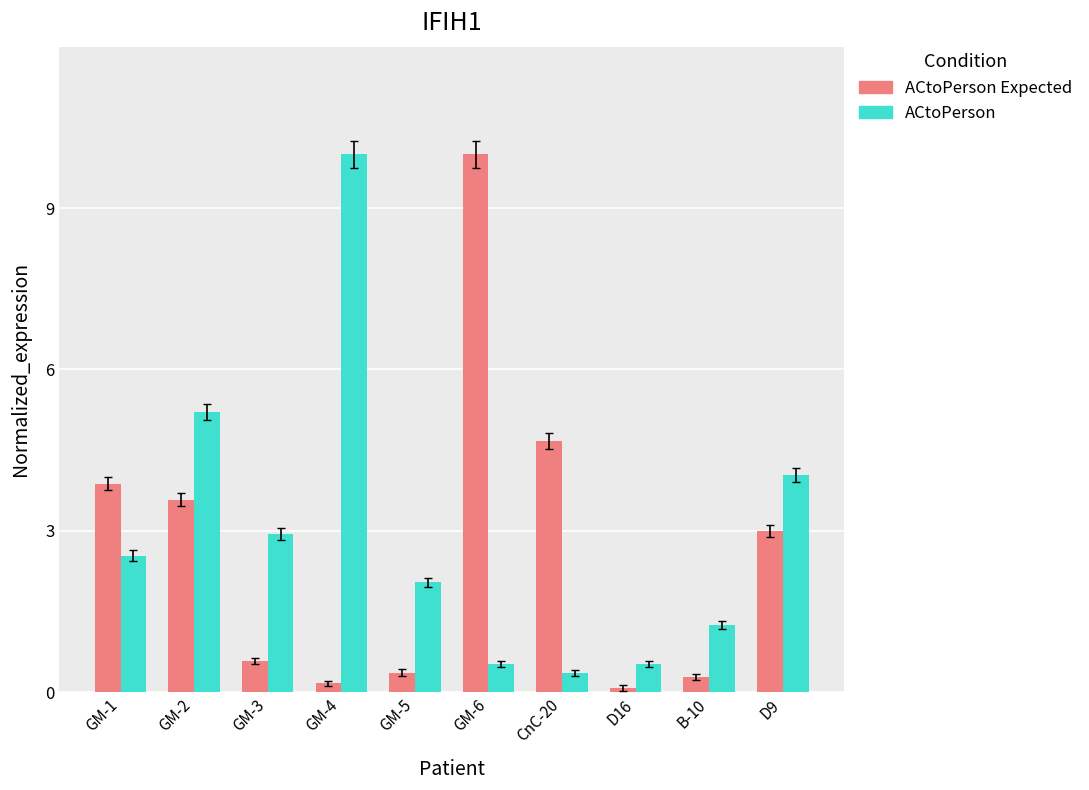

What is the greatest value displayed?

10.0